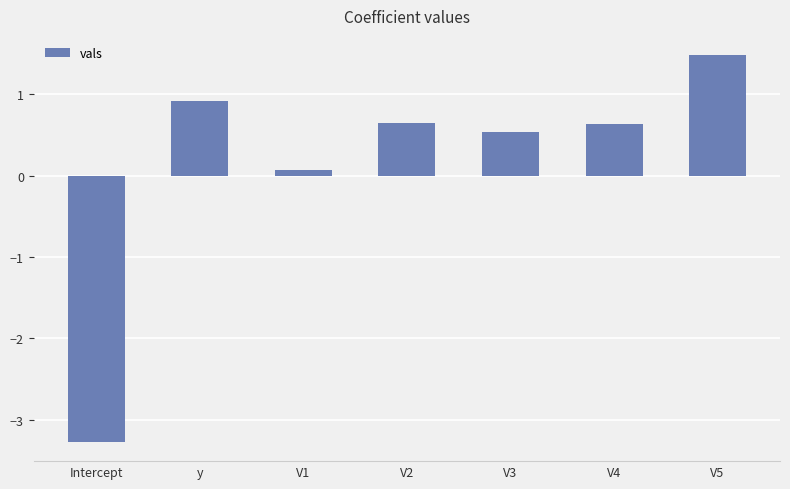

Between V5 and V2, which is larger?

V5